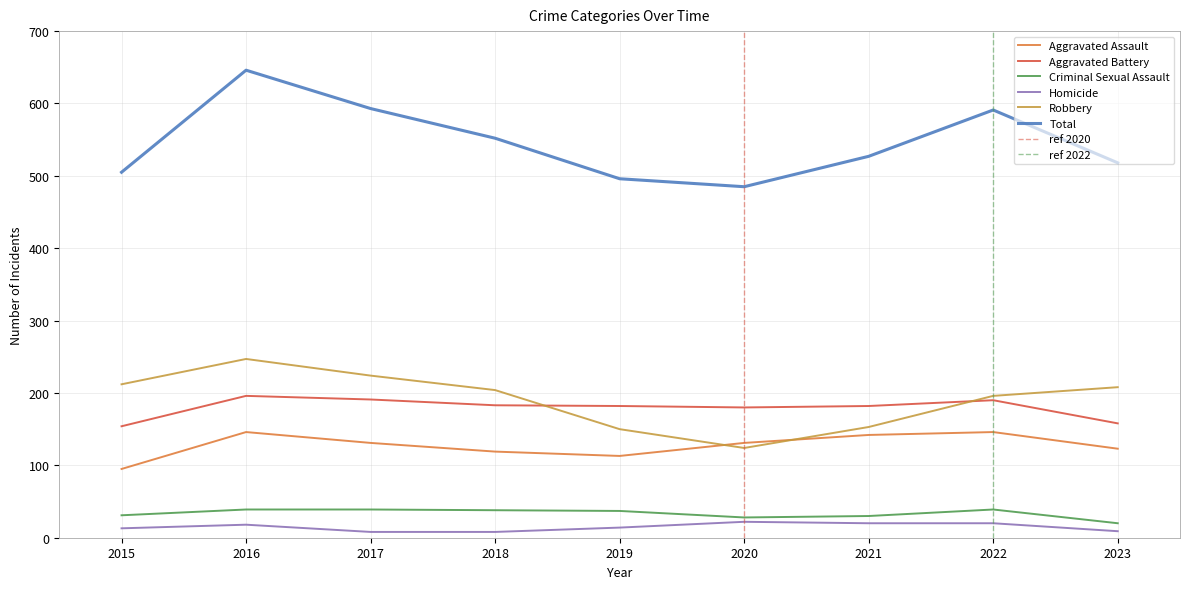

True or false: Aggravated Assault and Homicide intersect in this chart.

False